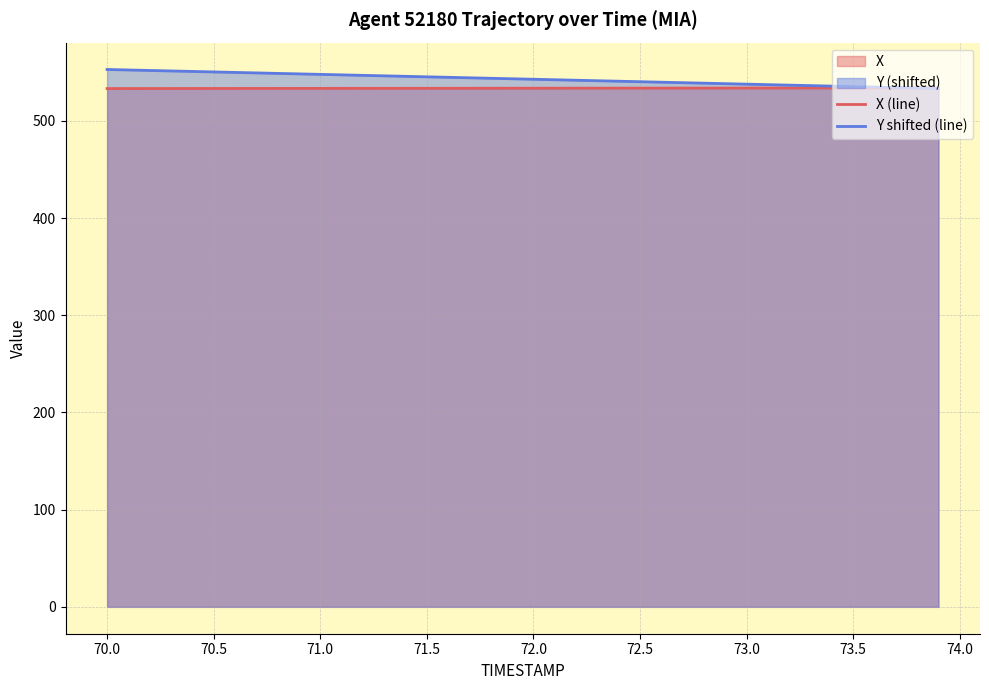

True or false: Y shifted (line) and X (line) intersect in this chart.

True